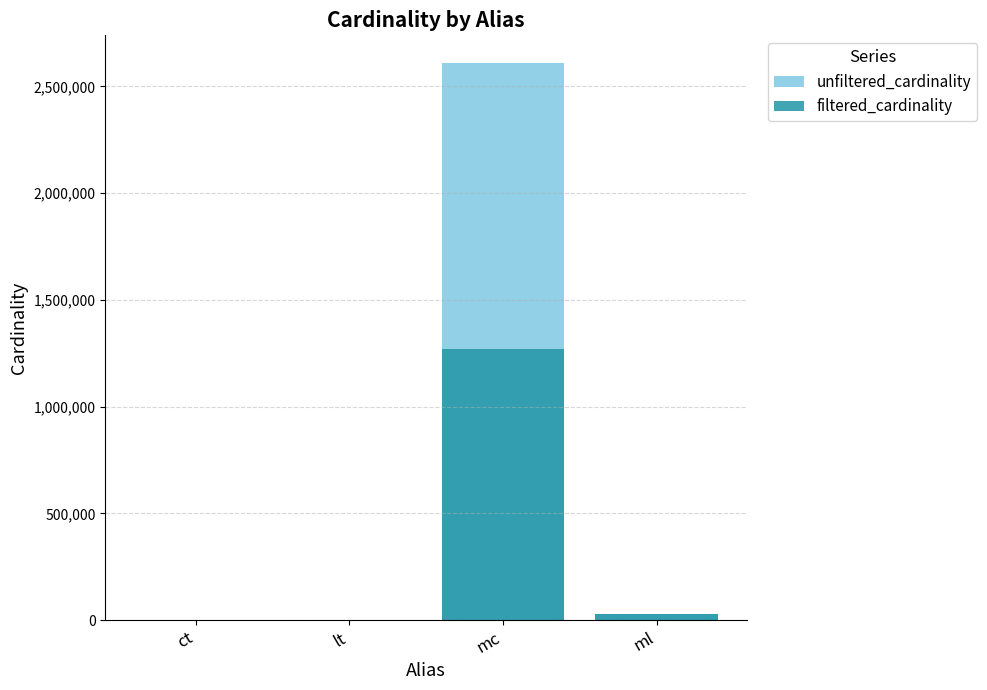

Which series has the largest total across all categories?

unfiltered_cardinality